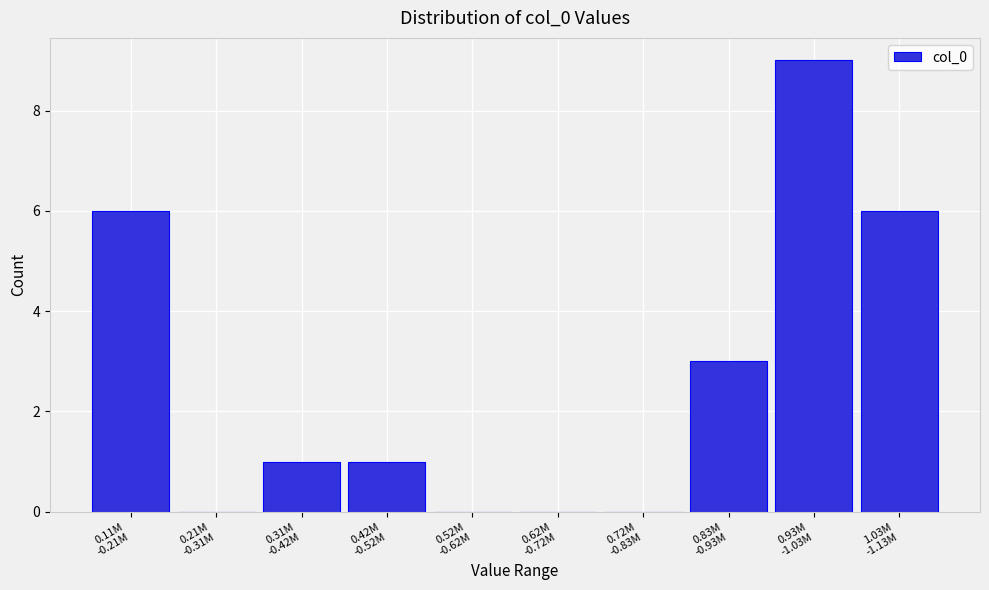

What is the maximum value shown in the chart?

9